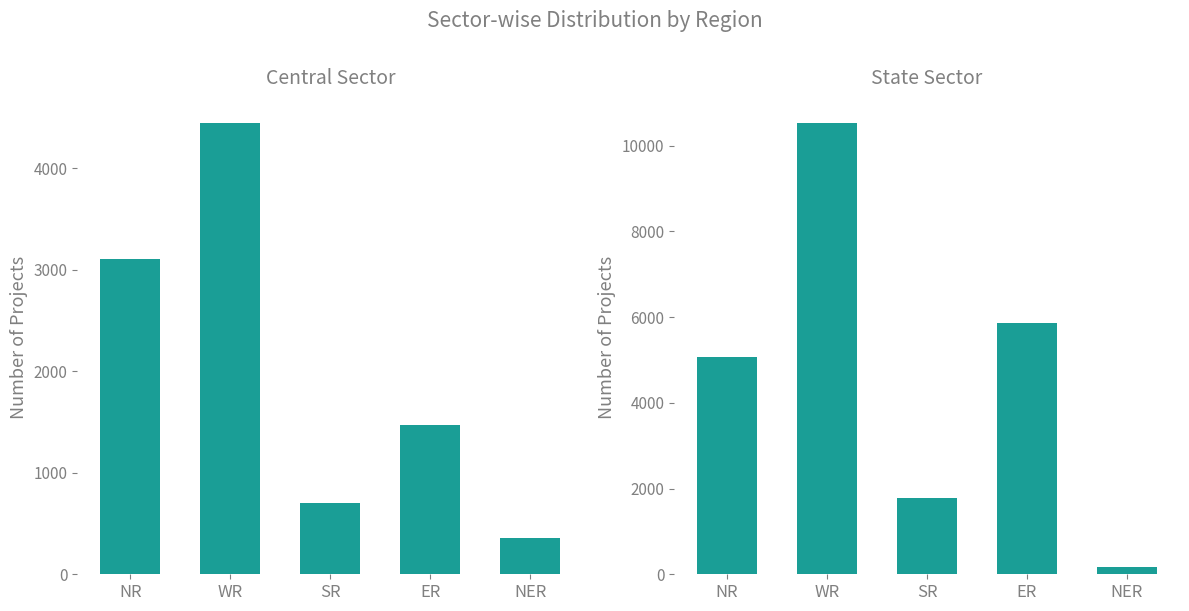

What is the total value across all series at SR?

2470